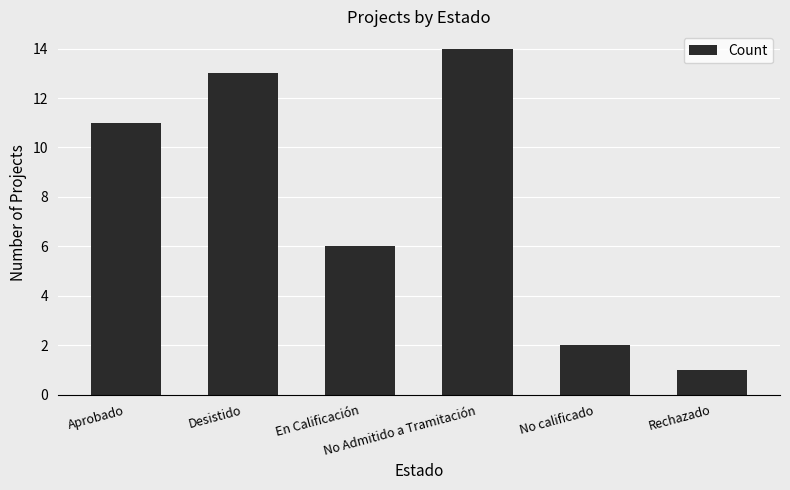

What position from the right is No Admitido a Tramitación?

3